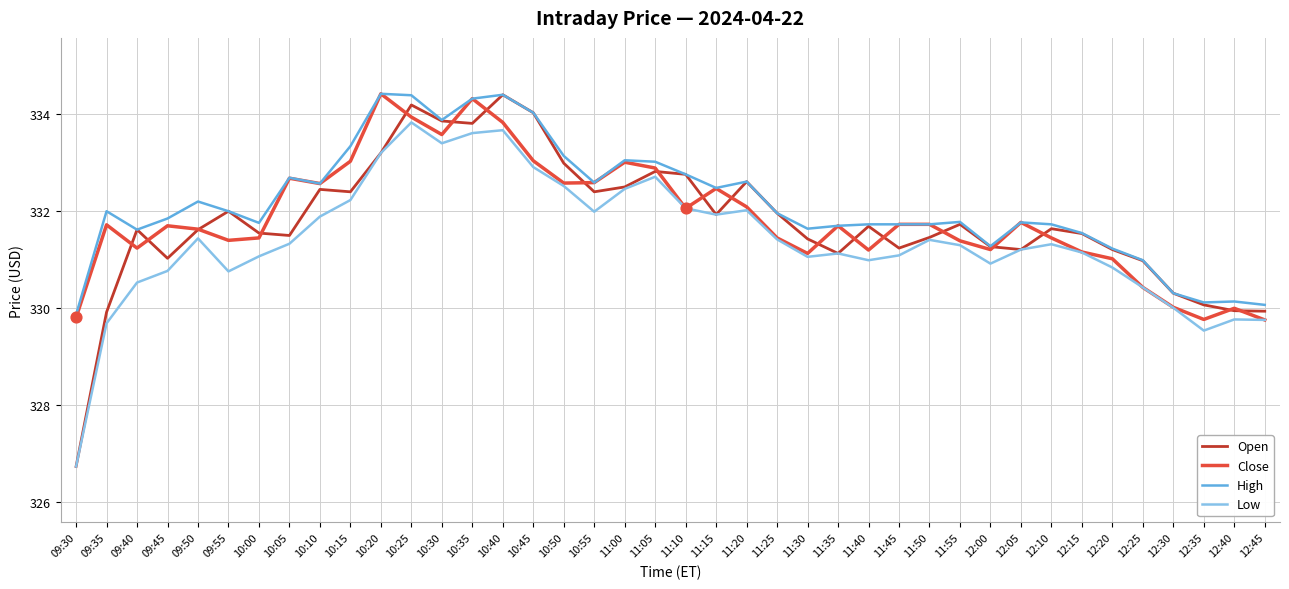

What is the difference between the highest and lowest values at 10:20?

1.2